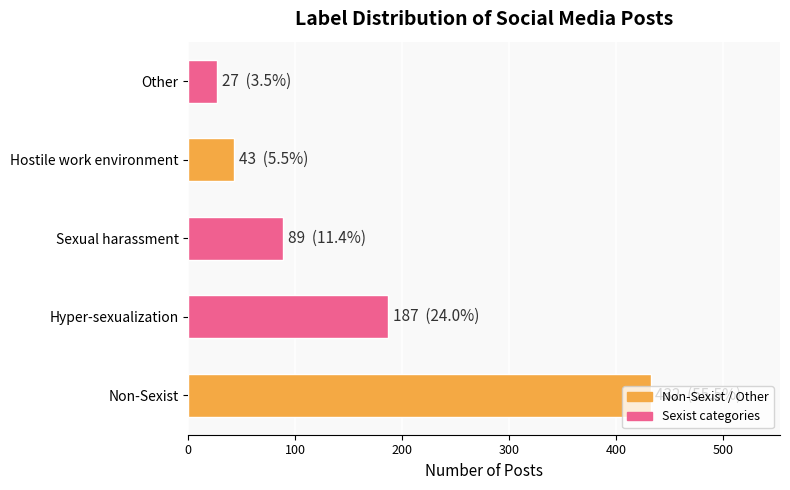

Rank the categories by value from lowest to highest.

Other, Hostile work environment, Sexual harassment, Hyper-sexualization, Non-Sexist